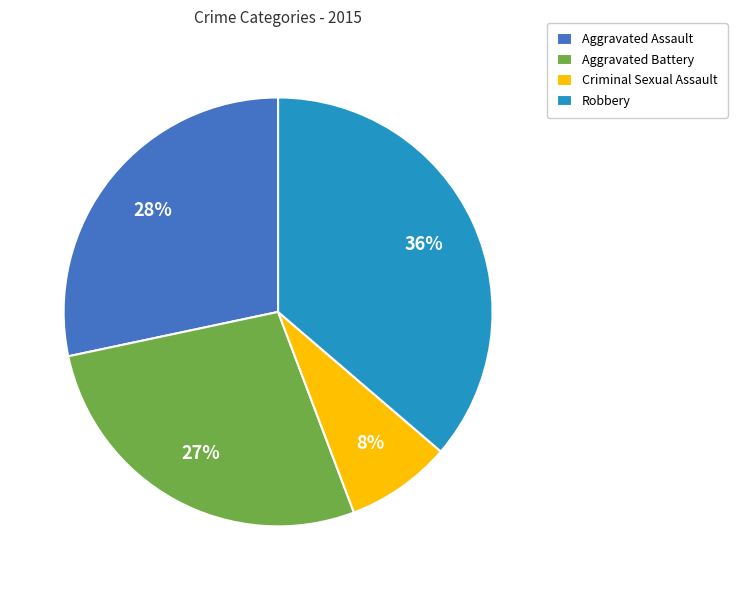

Does Aggravated Battery account for over 50% of the chart?

No